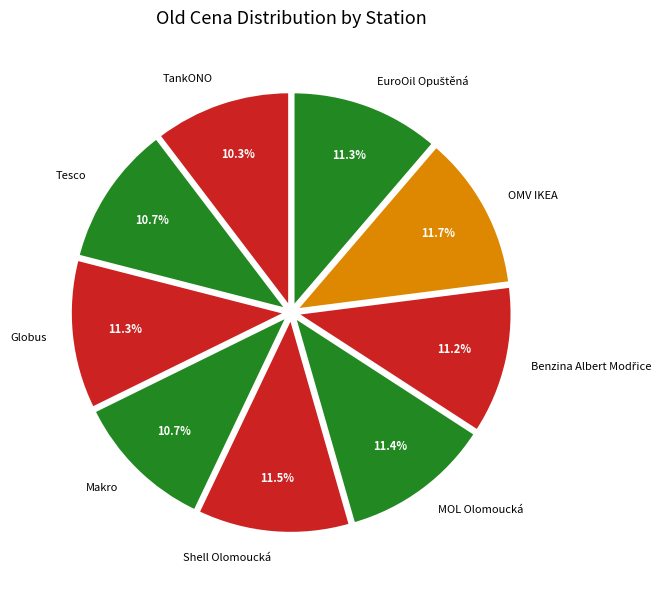

Combined, do Shell Olomoucká and OMV IKEA account for over 50%?

No